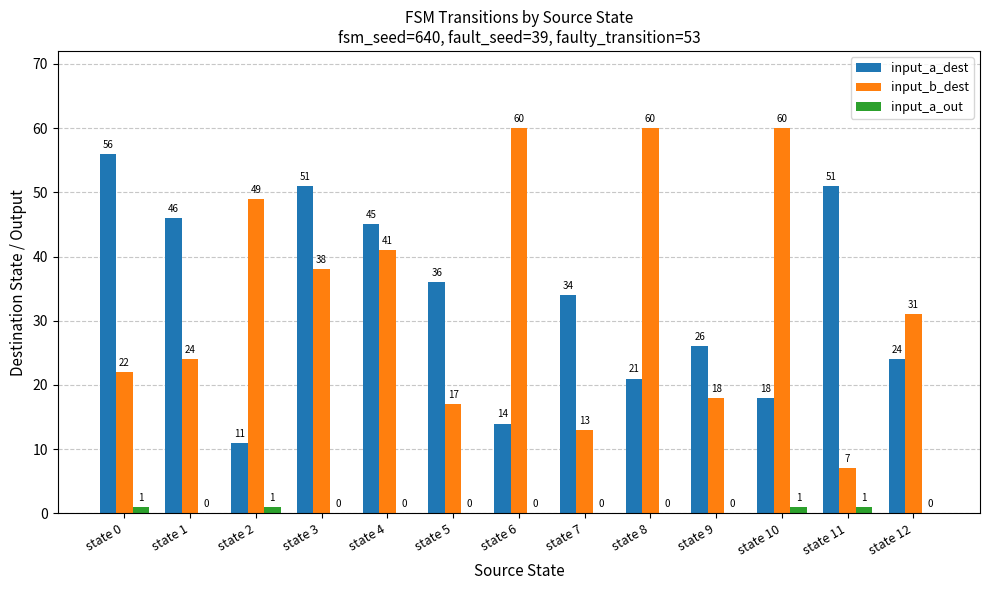

Which series changed the most between state 7 and state 9?

input_a_dest